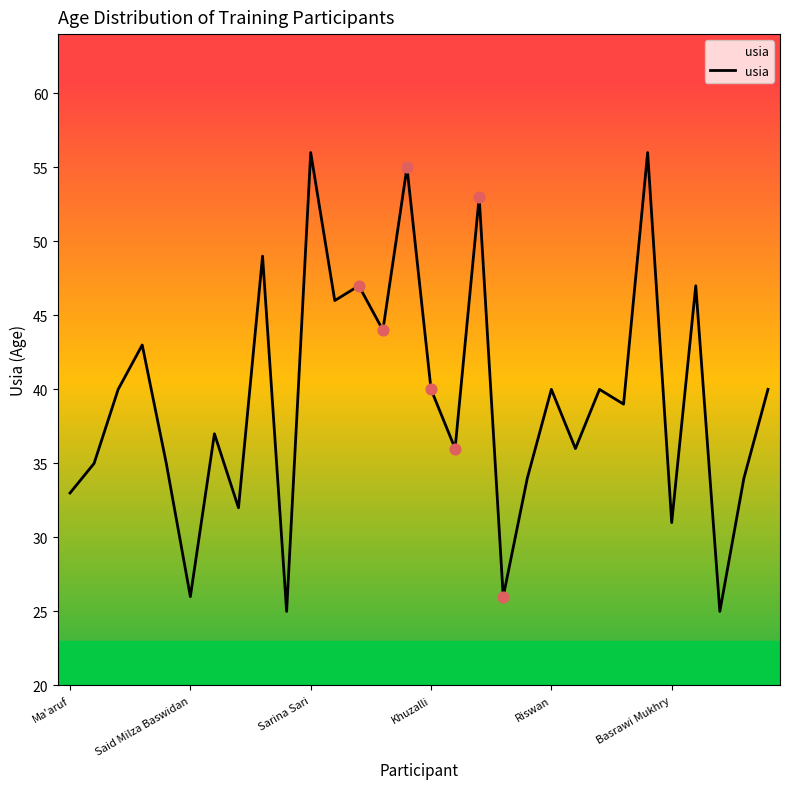

What is the difference between the maximum and minimum values?

31